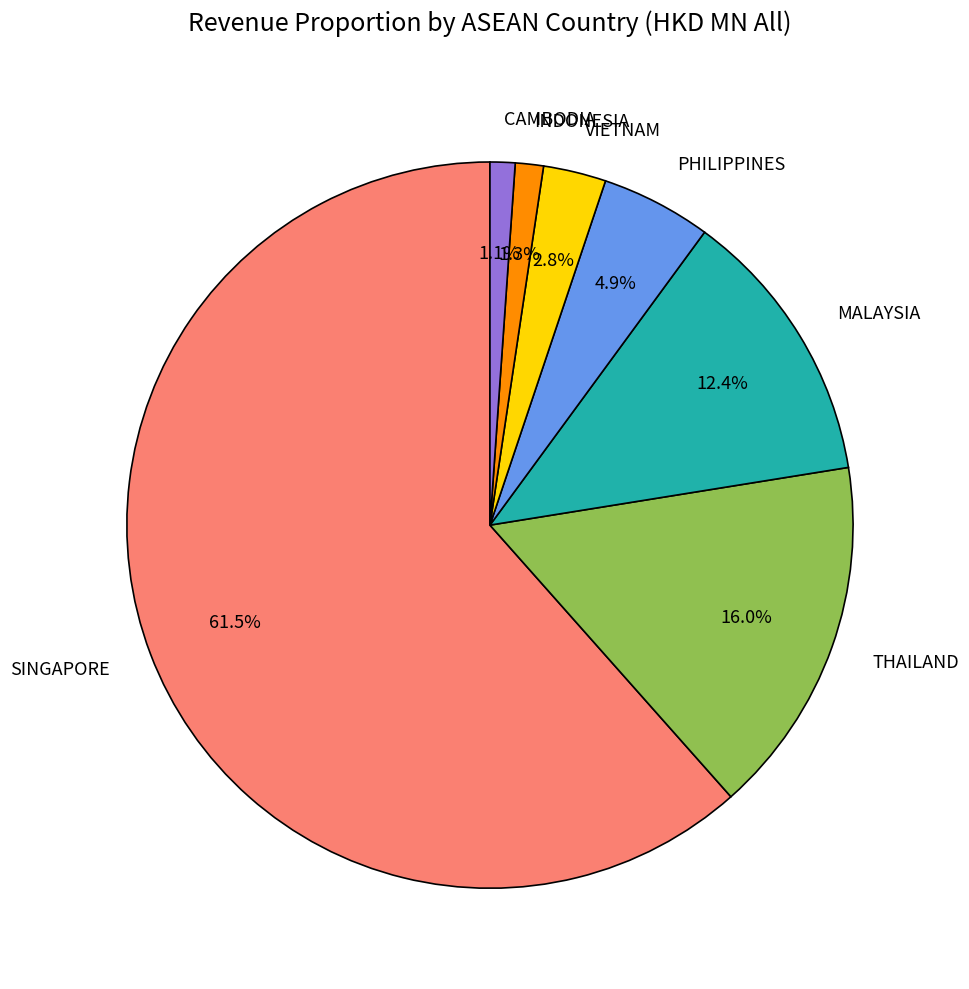

To the nearest percent, what percentage of the pie is CAMBODIA?

1%